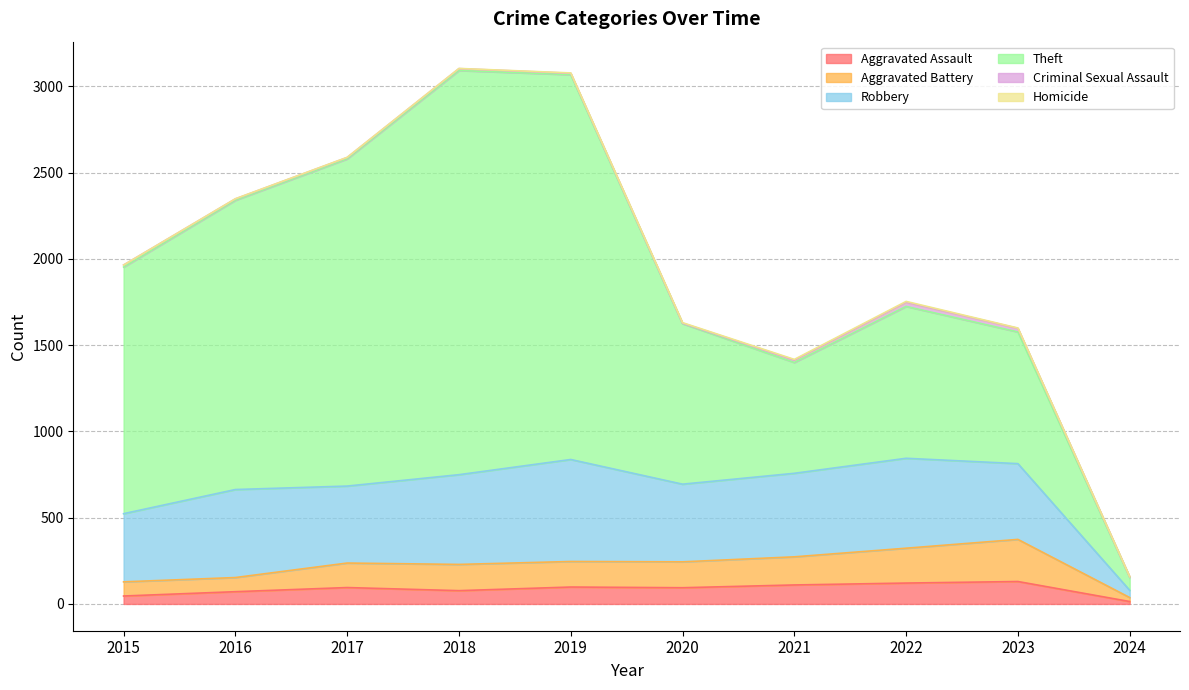

How many lines are shown in the chart?

6